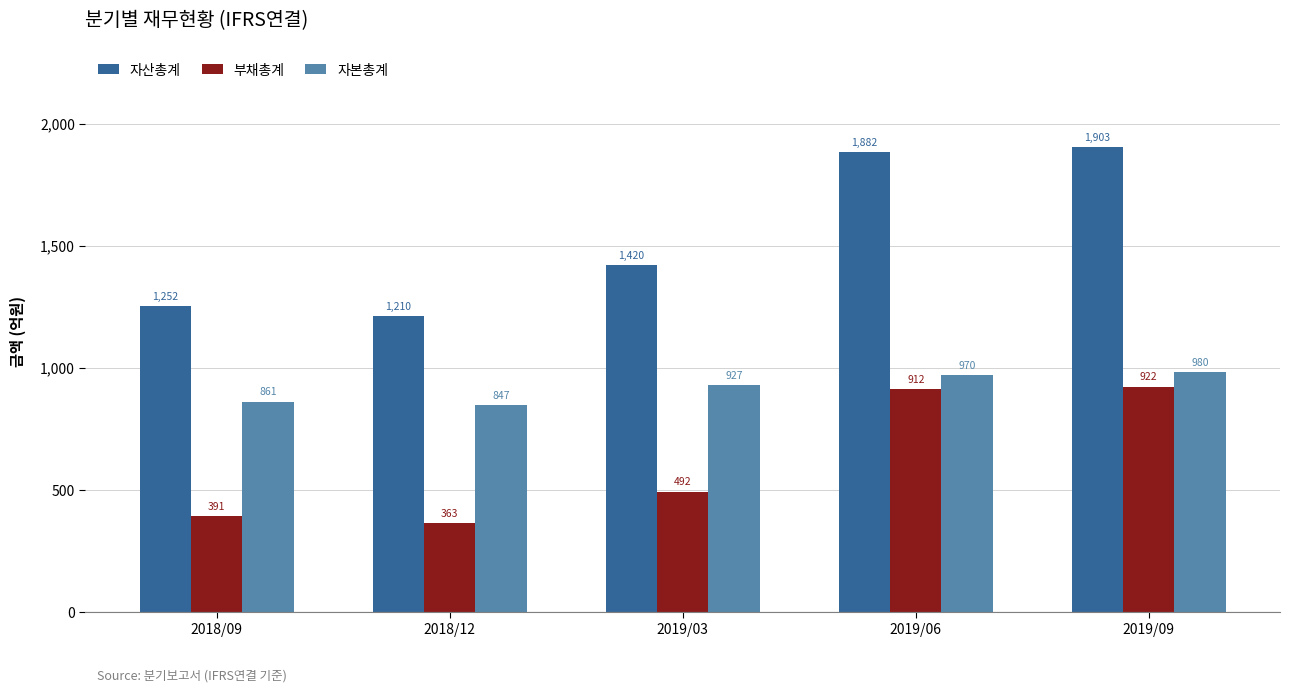

What position from the left is 2019/06?

4